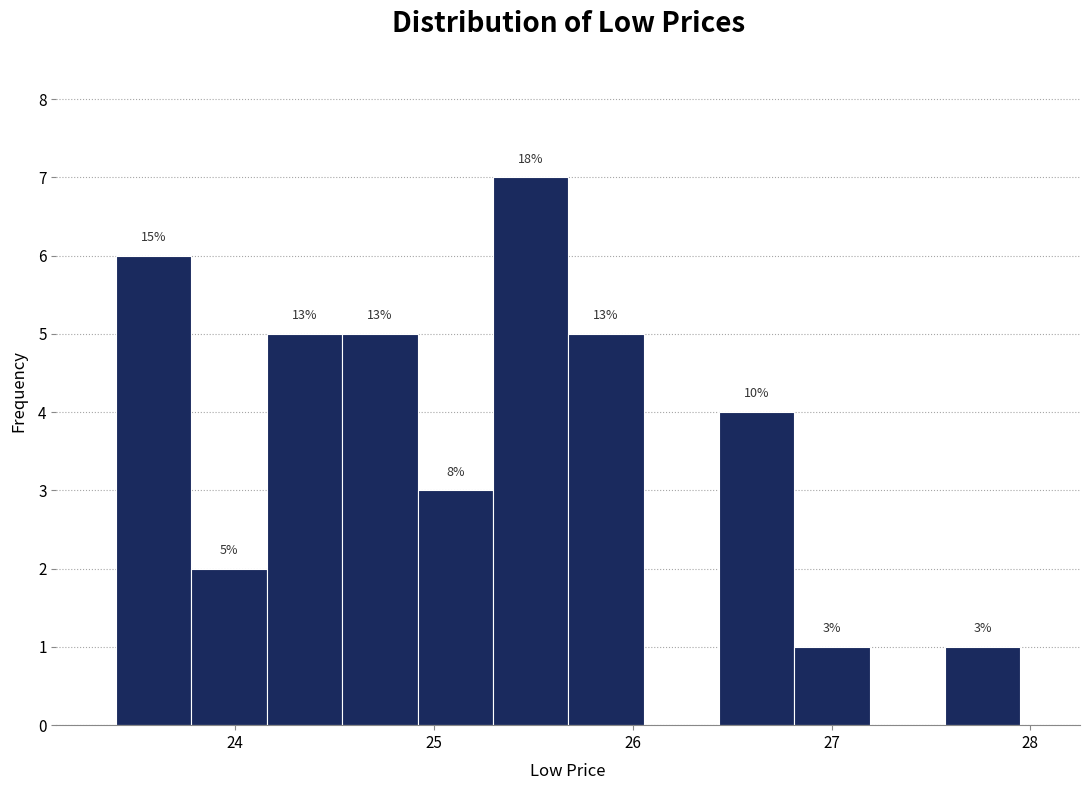

Read against the x-axis, roughly where is the centre of the tallest bar?

25.5